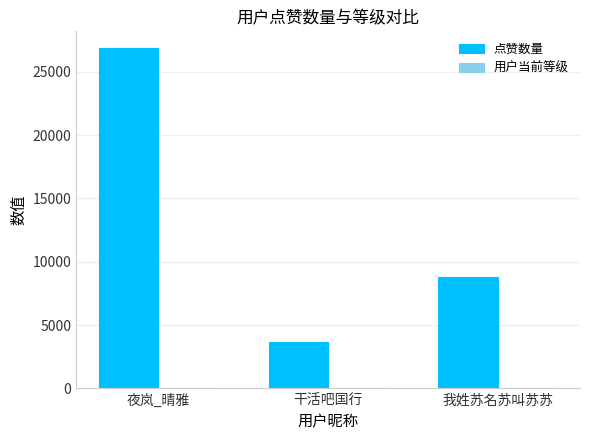

What is the sum of all 点赞数量 values?

39261